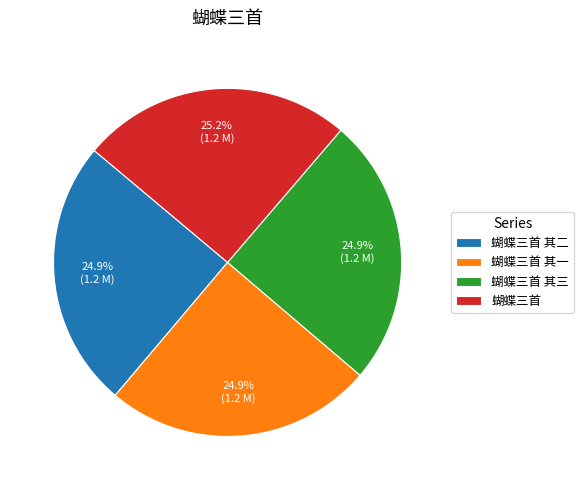

Count the number of slices in the pie.

4